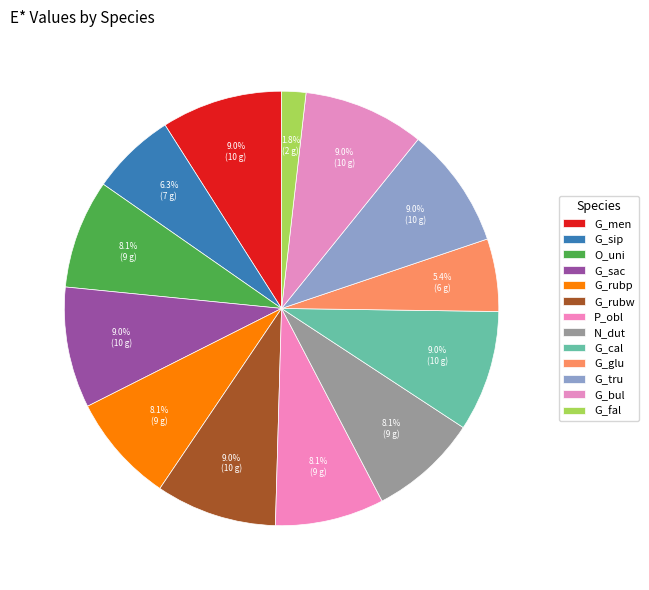

How many segments does this pie chart have?

13